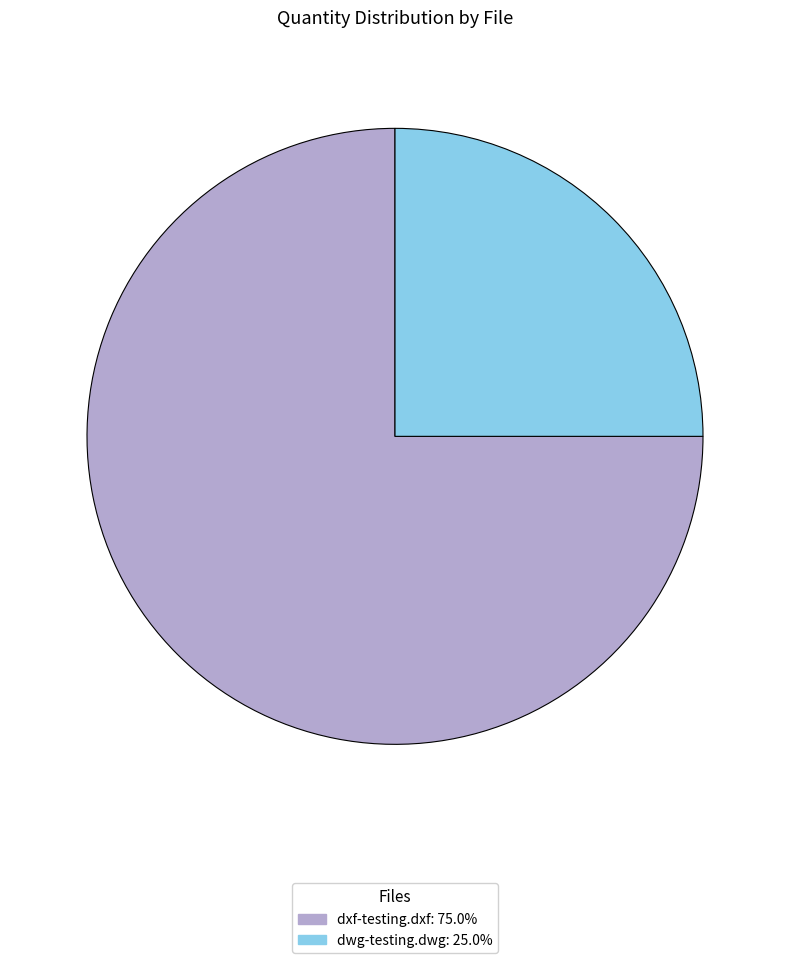

What is the majority slice?

dxf-testing.dxf